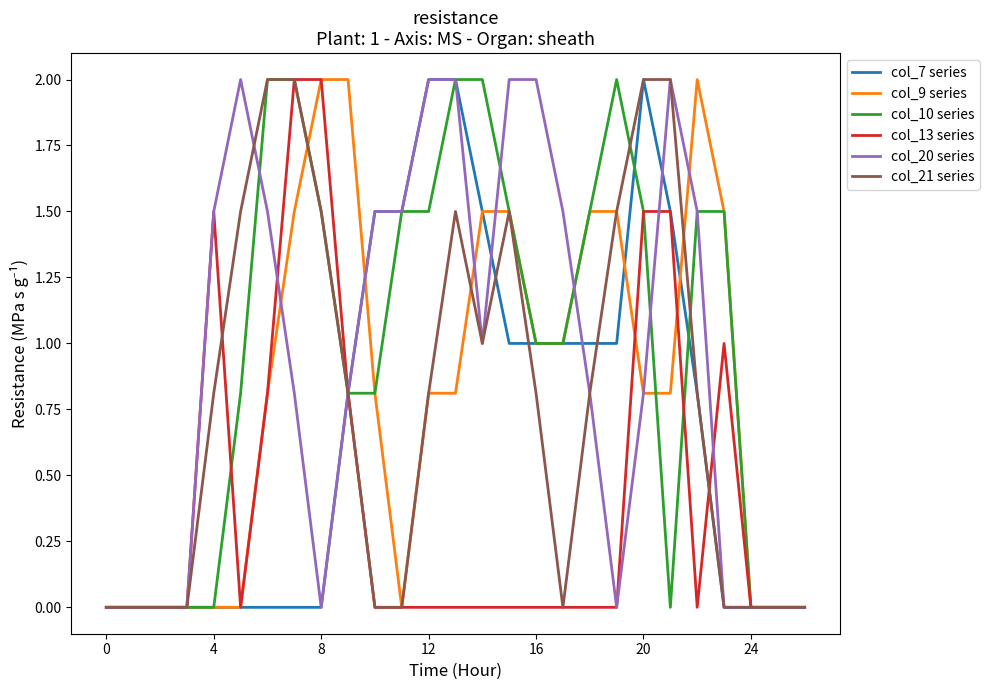

What is the maximum value shown in the chart?

2.0